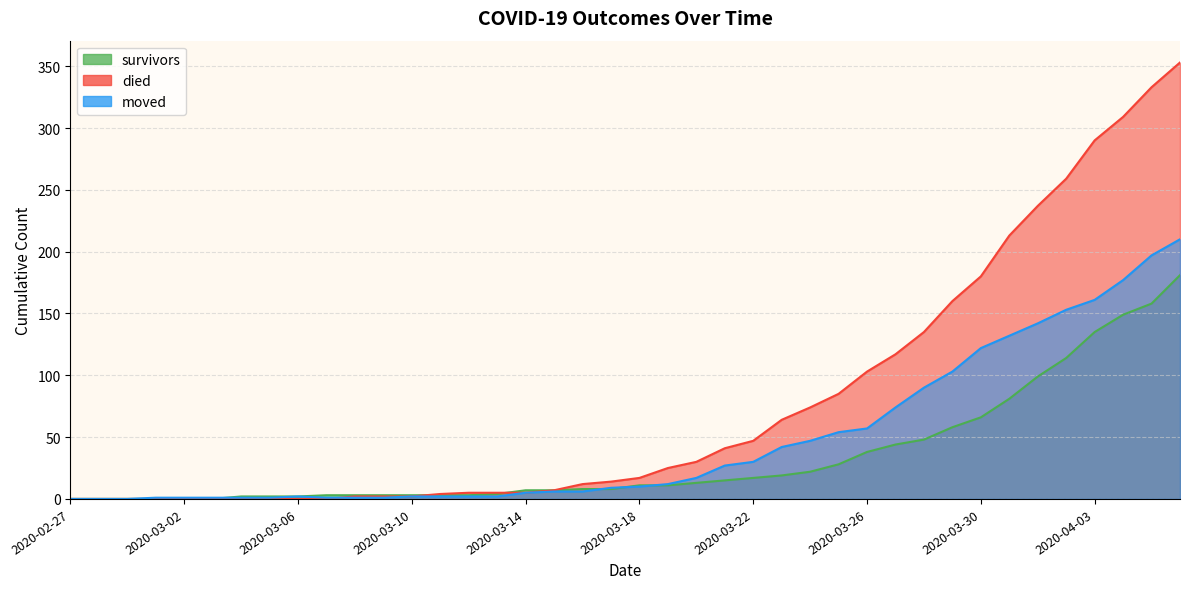

What is the difference between the survivors values at 2020-04-04 and 2020-03-27?

105